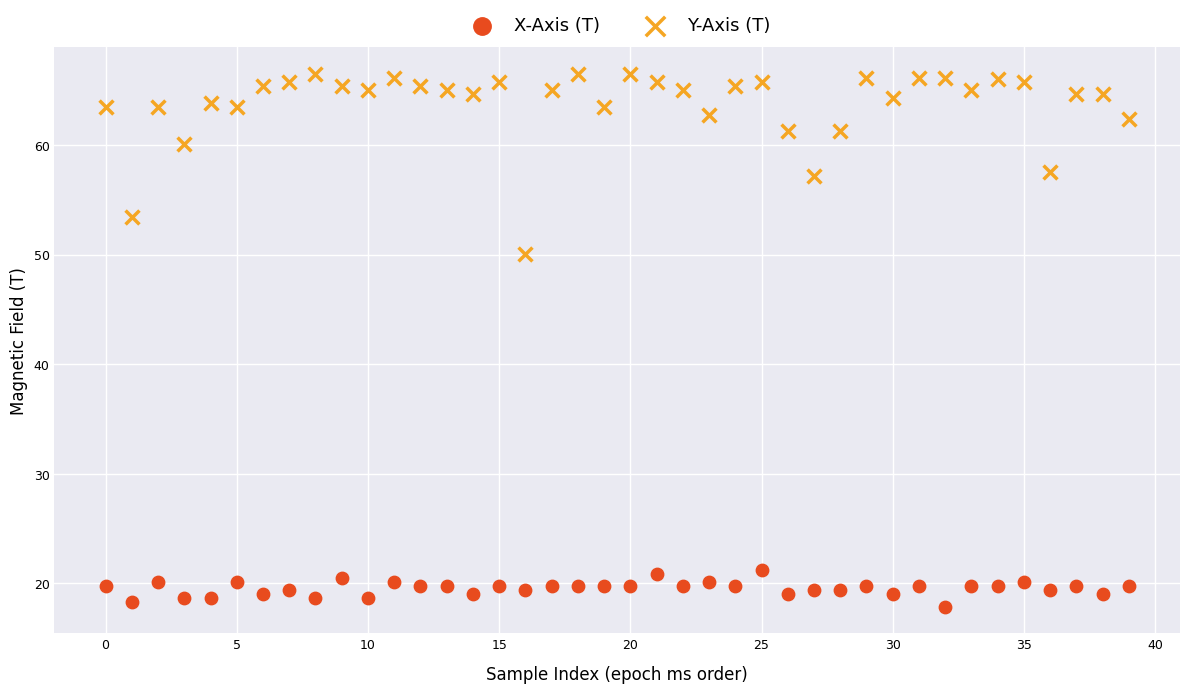

Across all series, what Y value is closest to 42?

50.1